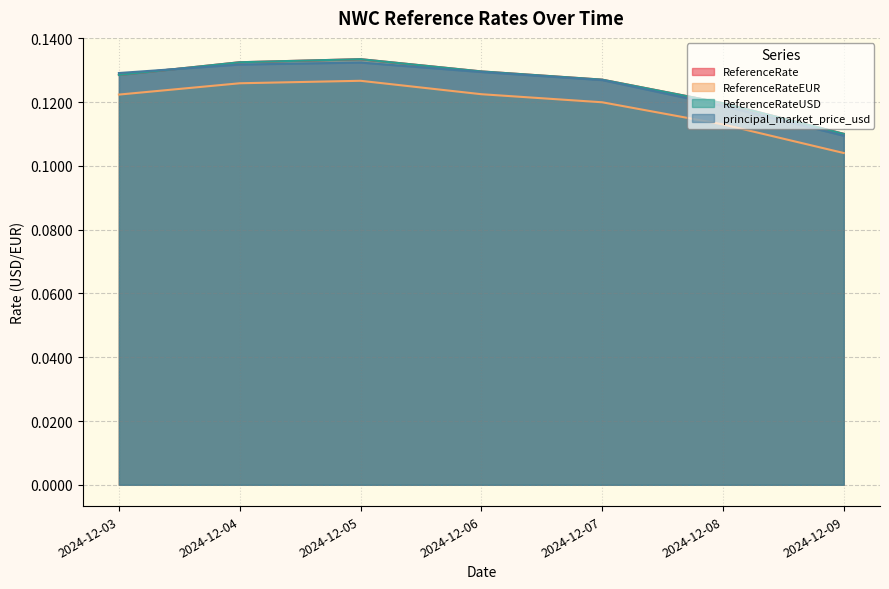

Which series has the largest total across all categories?

ReferenceRate